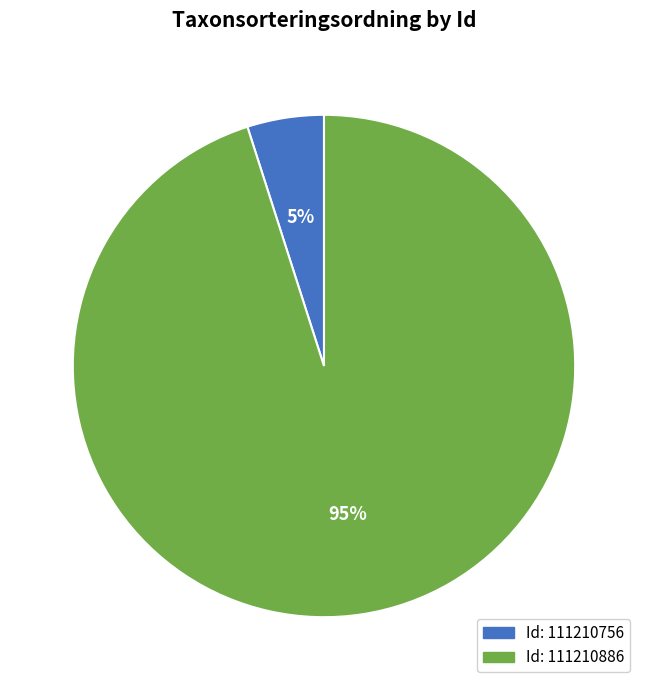

To the nearest percent, what is the average slice percentage?

50%